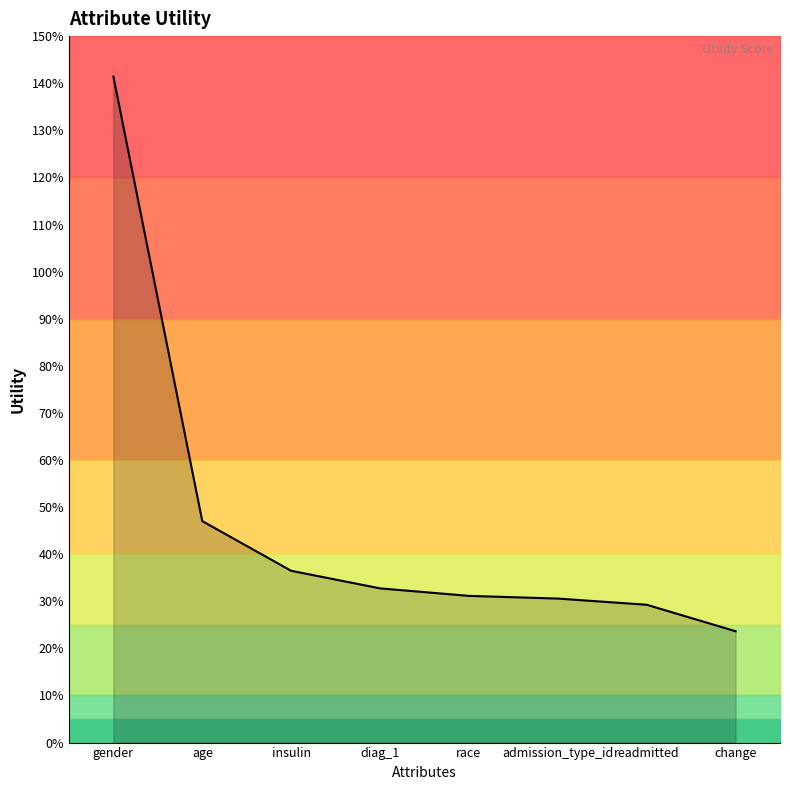

What is the value of the 4th point from the left?

0.3